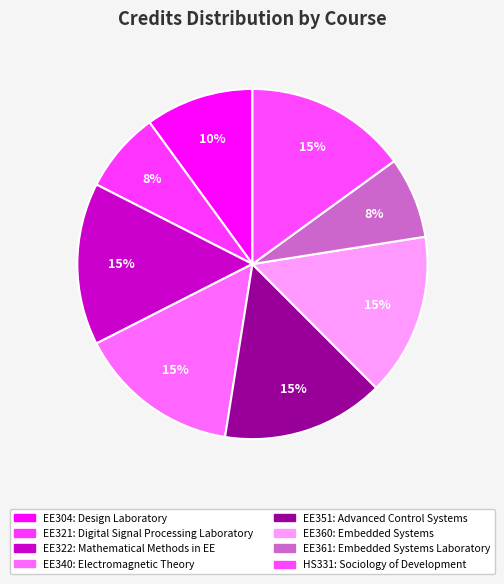

To the nearest percent, what percentage of the pie is EE304?

10%